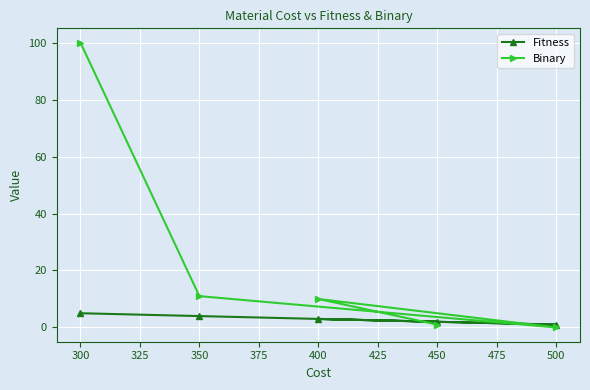

Is the value of Fitness at 450 greater than the value of Binary at 300?

No